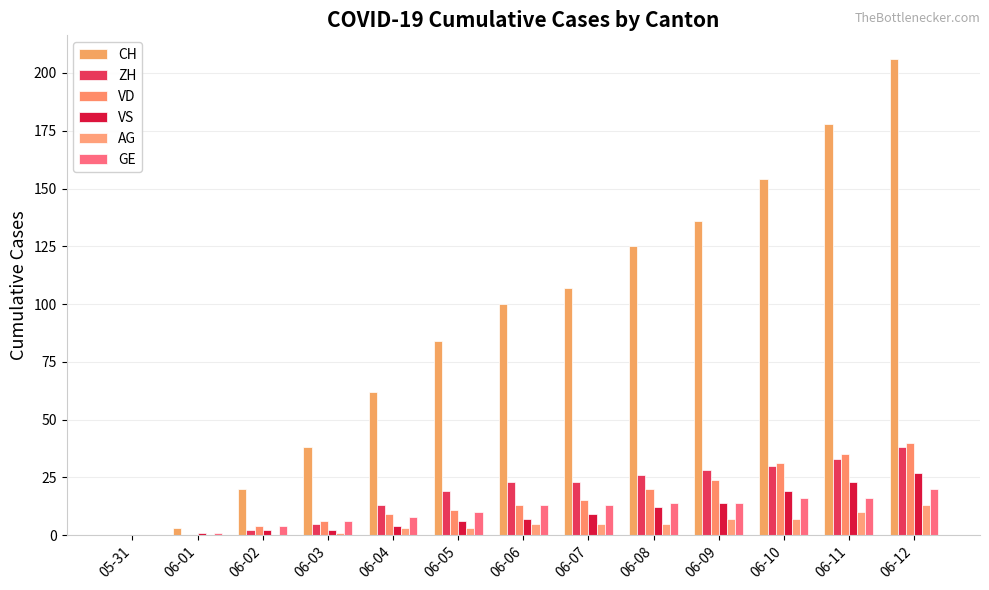

How many data points does each series have?

13